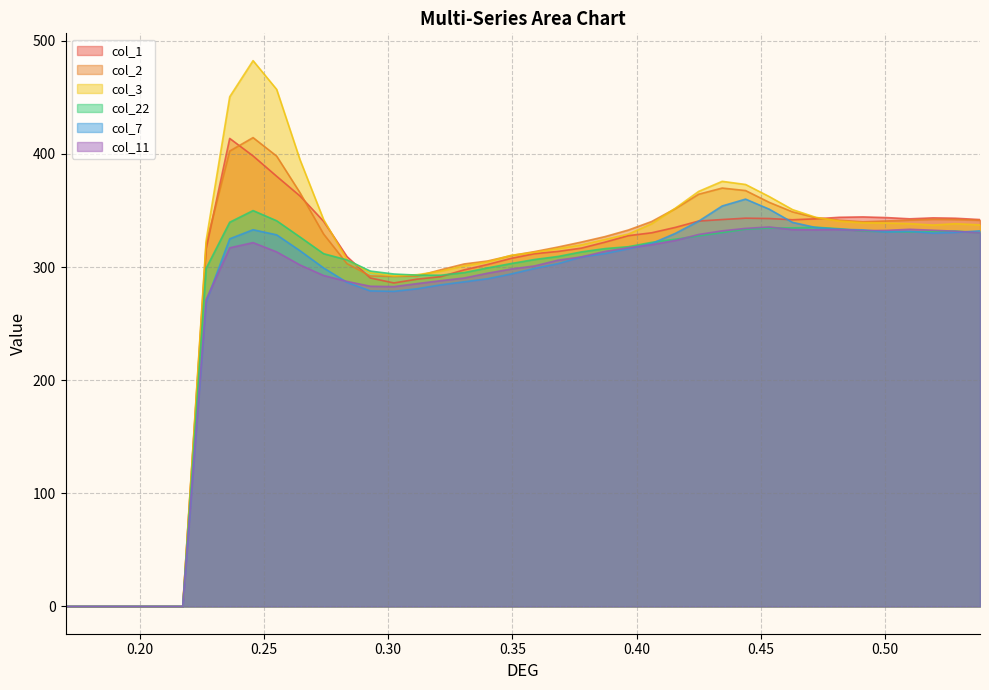

Which series has the widest spread of values?

col_3